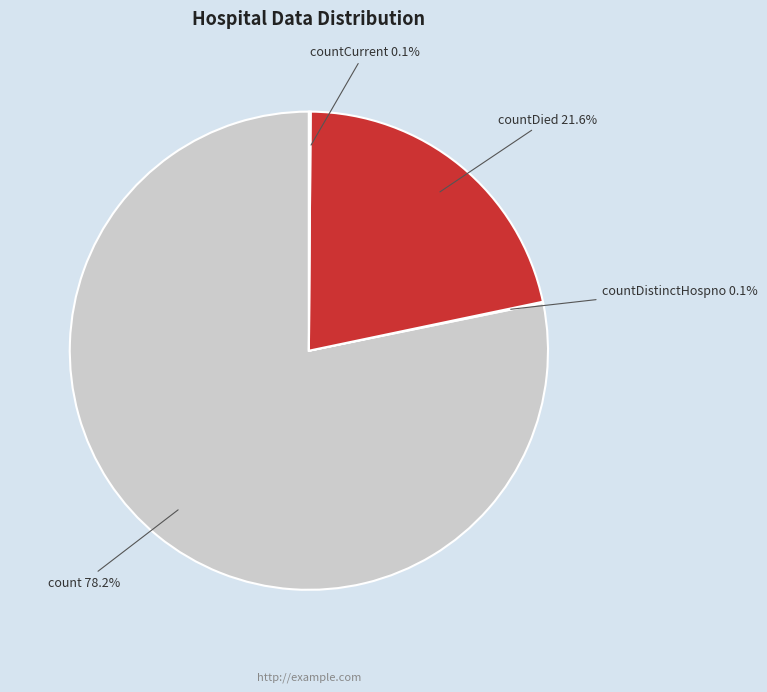

Is there a majority slice in this chart?

Yes